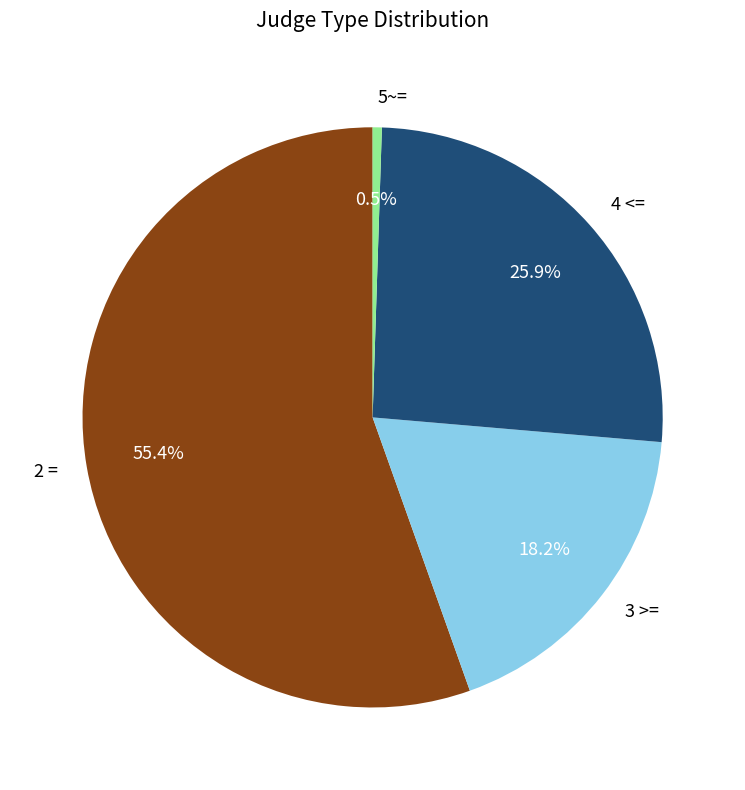

Which slice represents more than half of the pie?

2 =